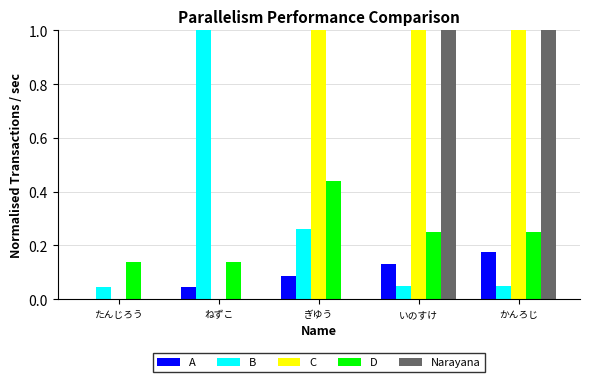

What is the sum of the C values at たんじろう and かんろじ?

1.0